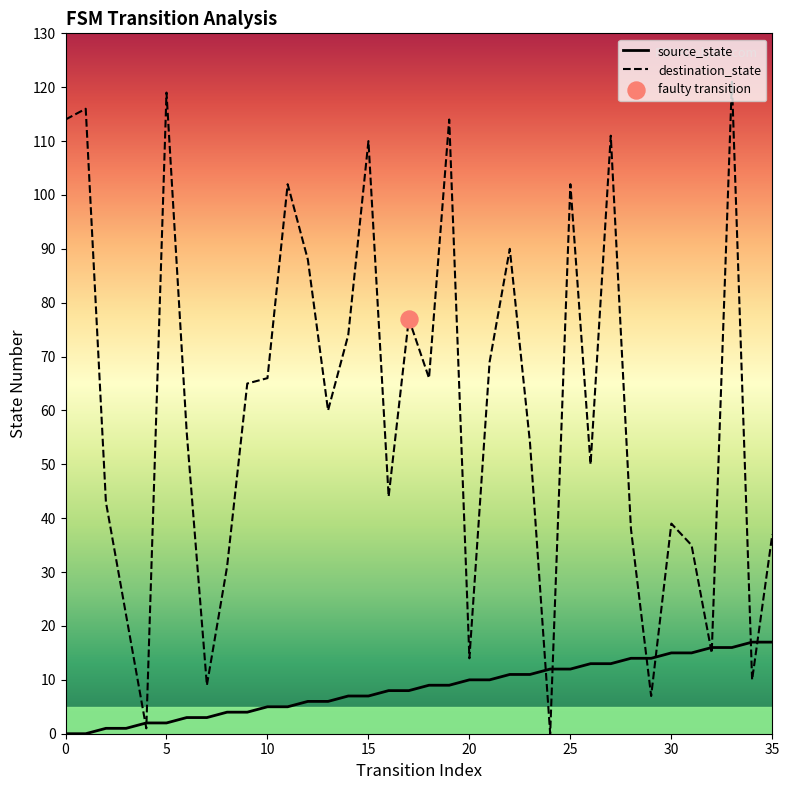

Which series contains the highest Y value?

destination_state